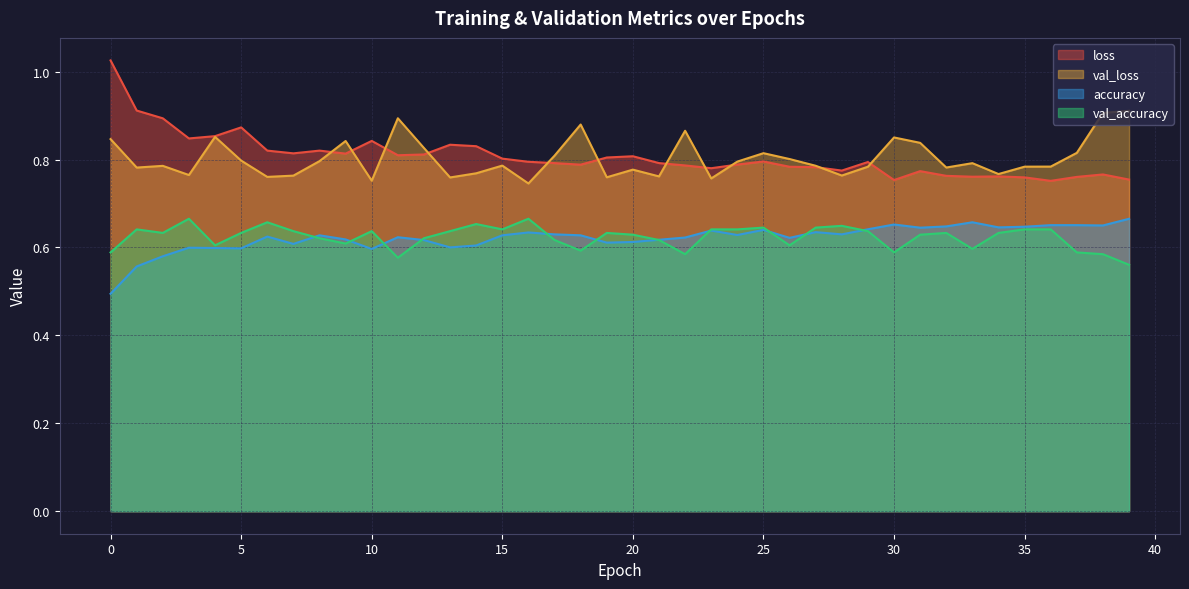

What is the sum of the loss values at 7 and 35?

1.6